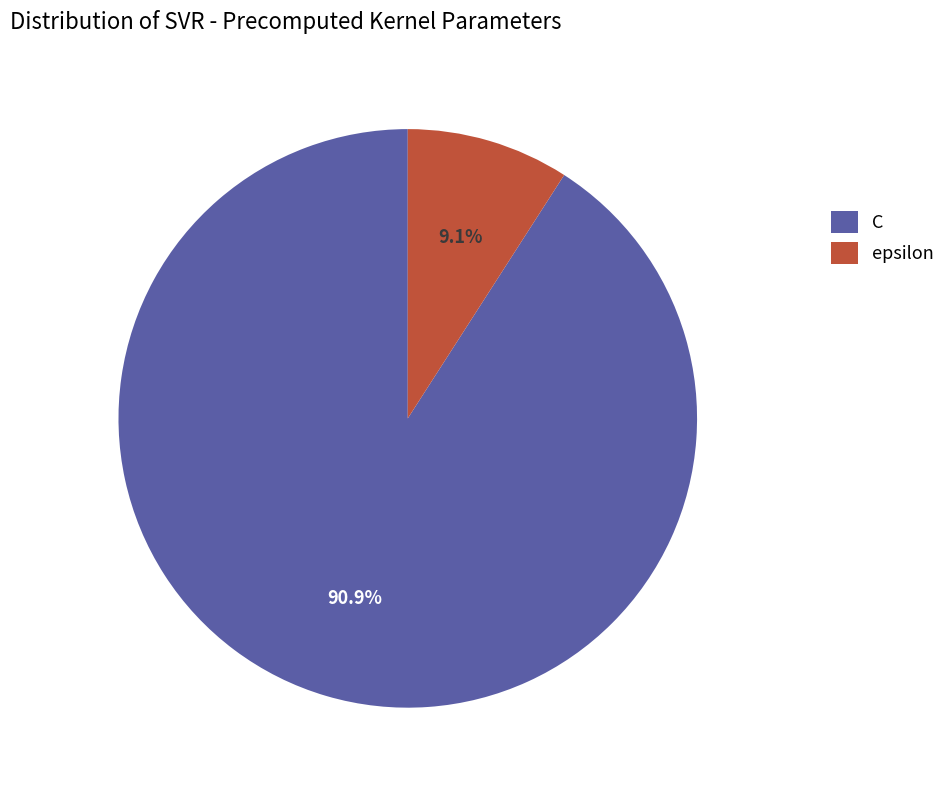

Count the number of slices in the pie.

2